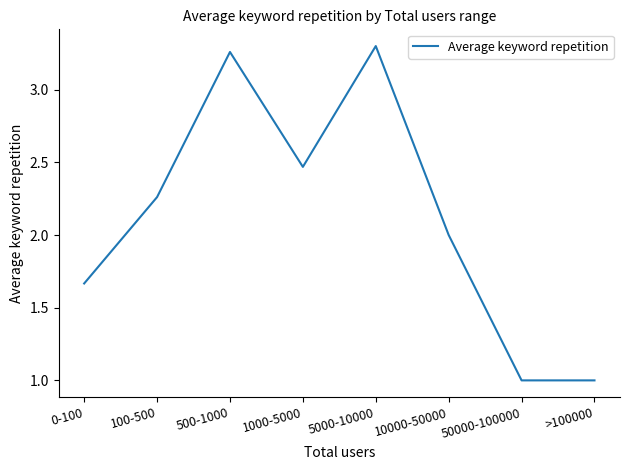

Where is the data nearest to the value 2?

10000-50000